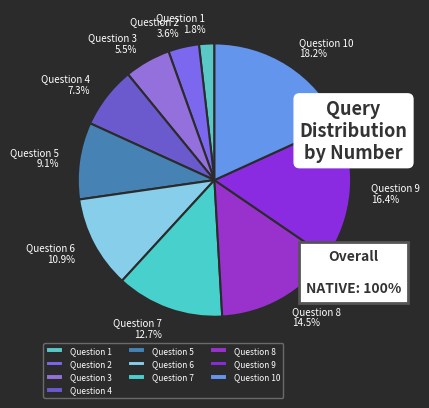

Which category has the biggest portion of the pie?

Question 10